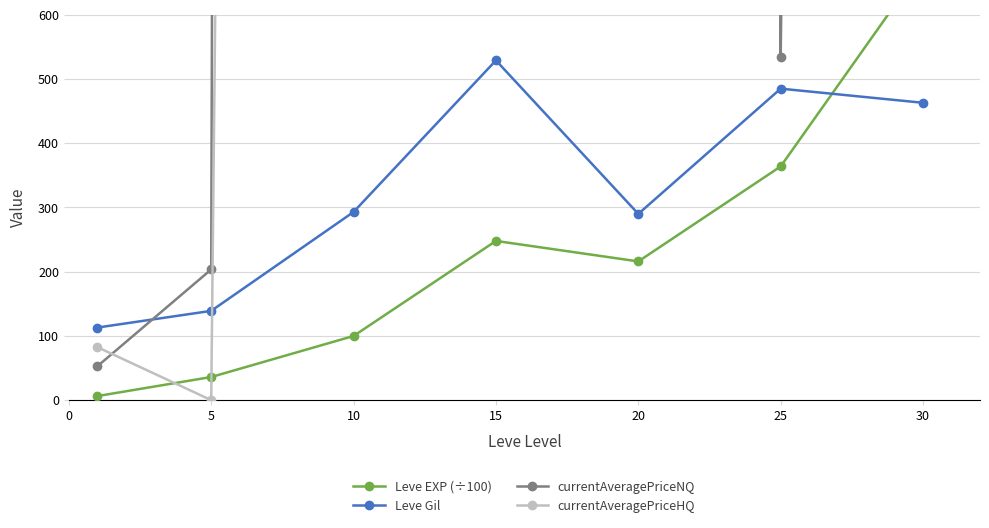

How many interior local peaks does the currentAveragePriceHQ series have?

2